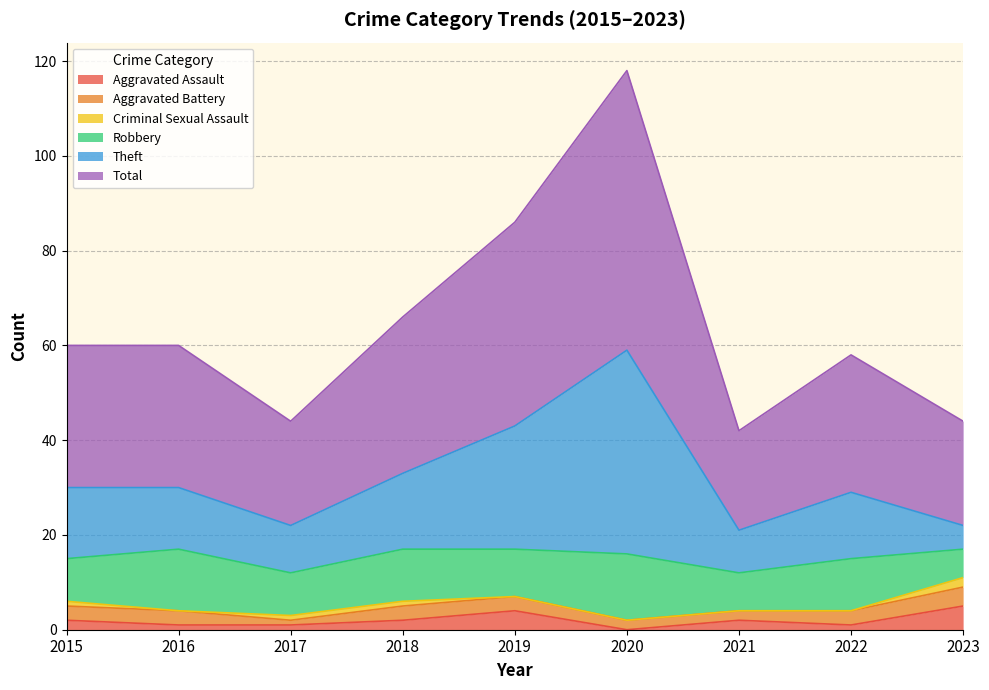

Which label corresponds to the smallest value in the chart?

2020